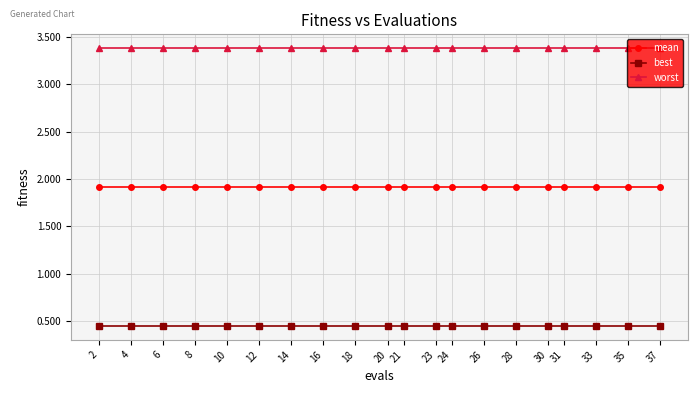

Is it true that worst equals 3.4 at 31?

True